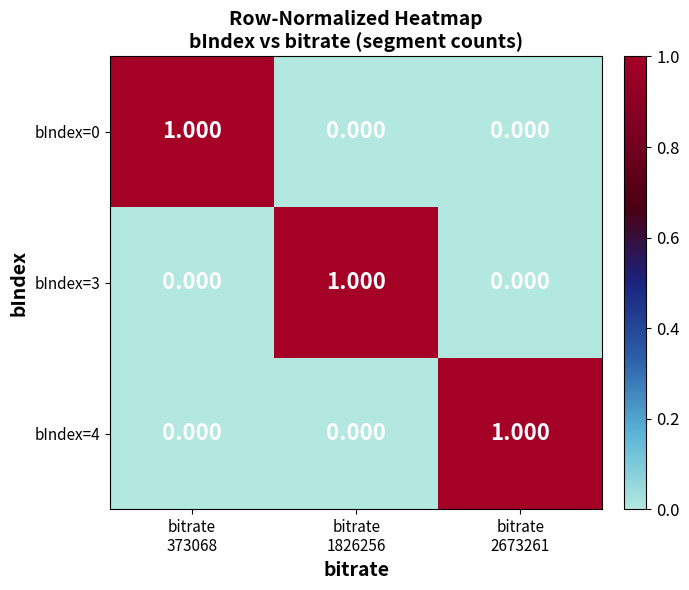

Between bitrate
373068 and bitrate
1826256, which is larger?

bitrate
373068